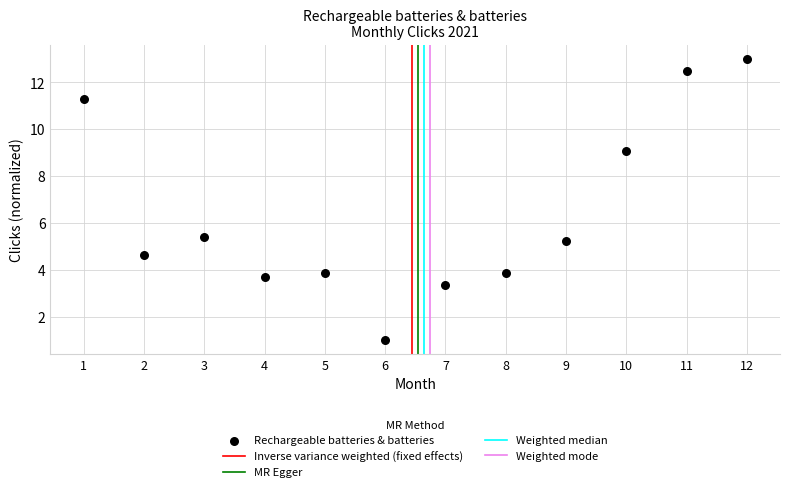

What is the average Y value?

6.4